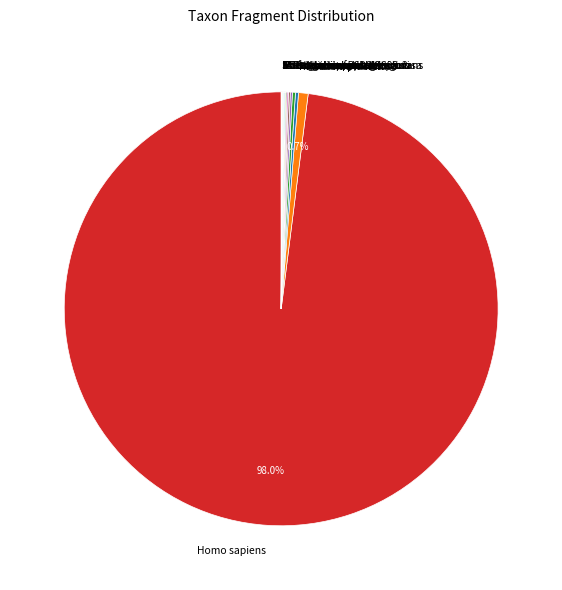

Which slice is the largest?

Homo sapiens